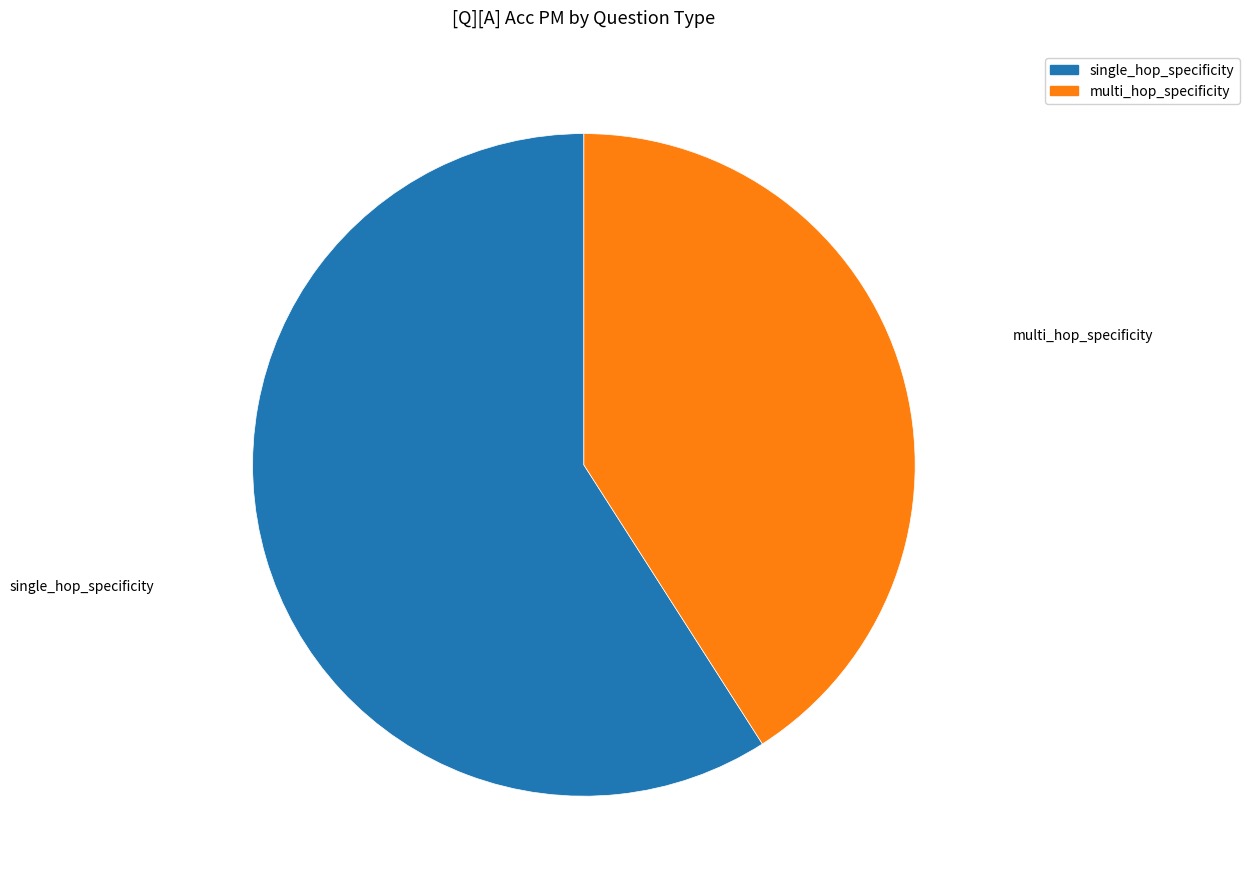

Does single_hop_specificity account for over 50% of the chart?

Yes